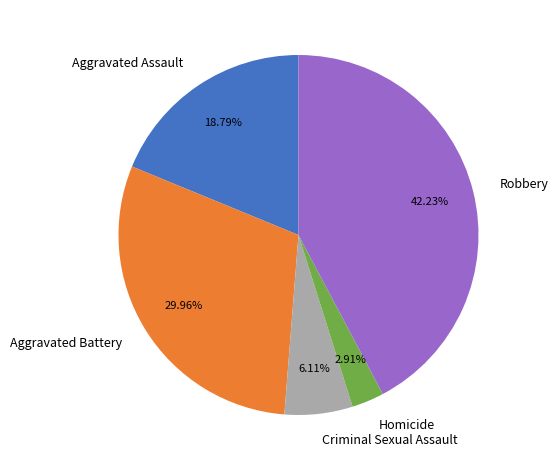

What is the largest slice in the pie chart?

Robbery